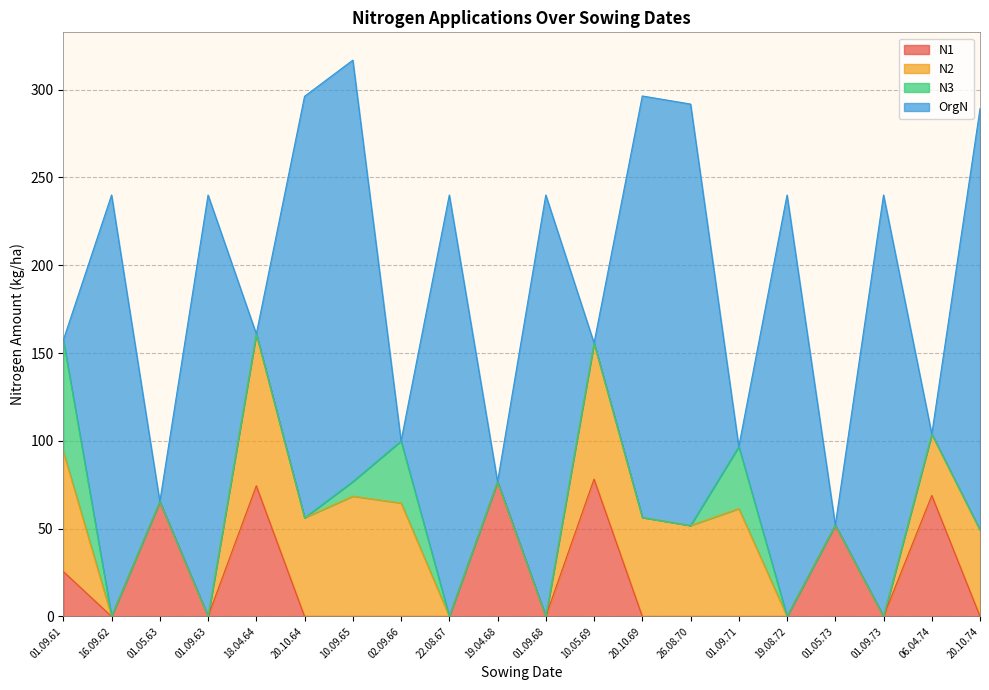

At 19.08.72, list the series in order from smallest to largest.

N1, N2, N3, OrgN